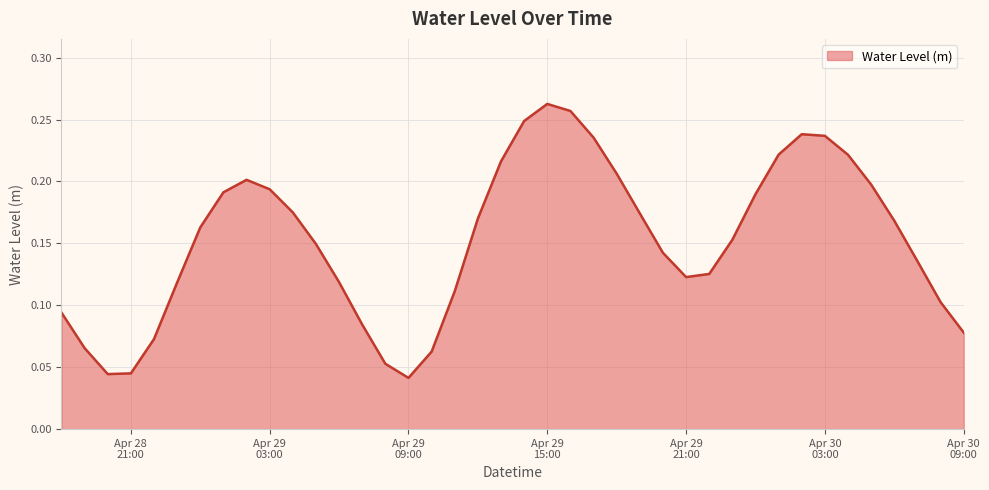

Does the chart have visible grid lines?

Yes